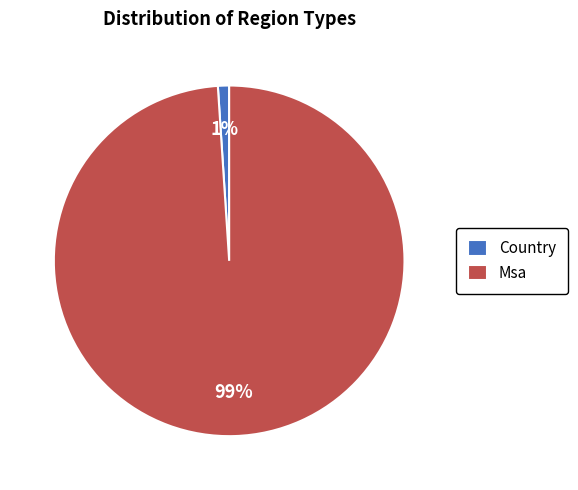

Between Country and Msa, which is larger?

Msa